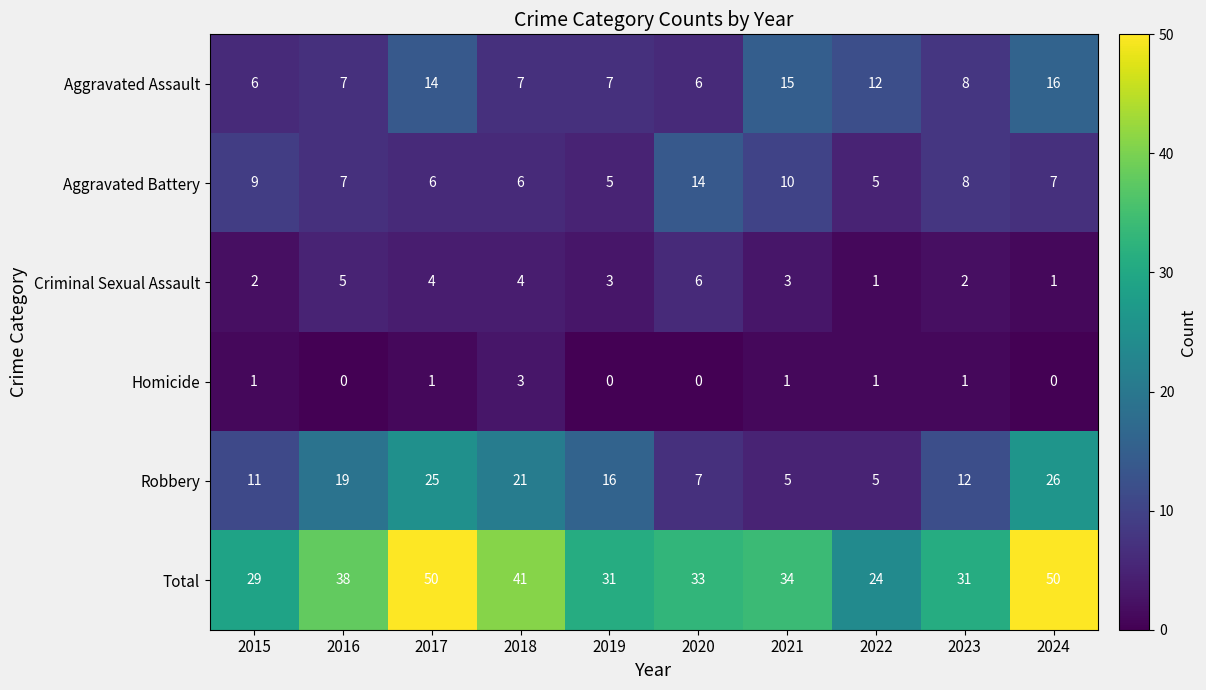

List the series in order of their peak value, highest first.

Total, Robbery, Aggravated Assault, Aggravated Battery, Criminal Sexual Assault, Homicide